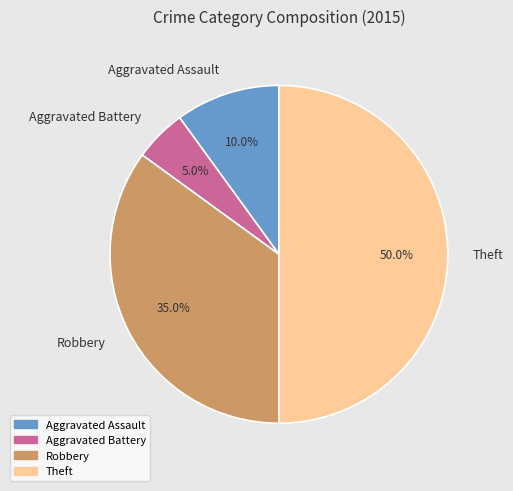

To the nearest percent, what is the difference between the largest and smallest slice percentages?

45%